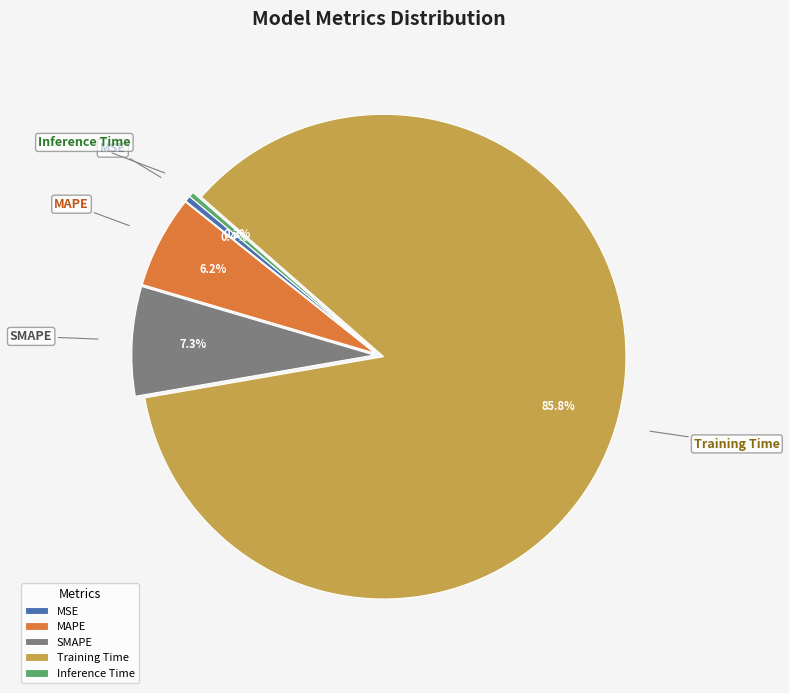

What portion of the pie excludes Inference Time?

99.7%